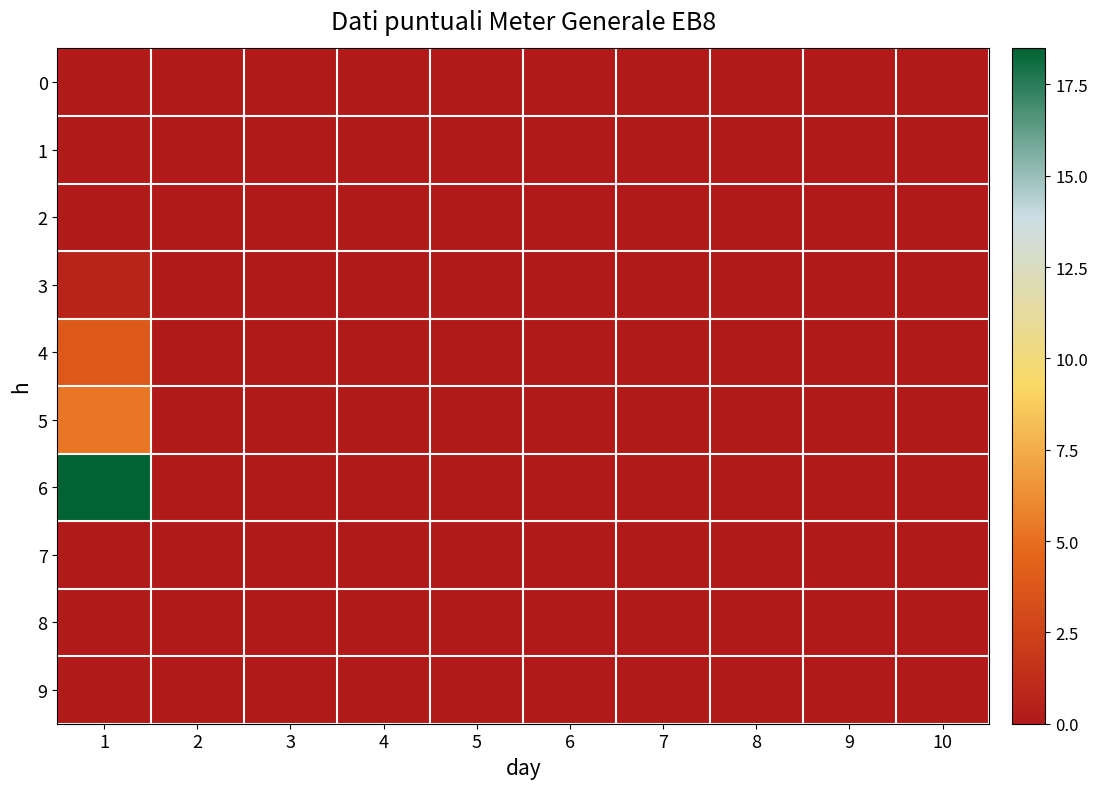

At how many categories does at least one series exceed 15?

1